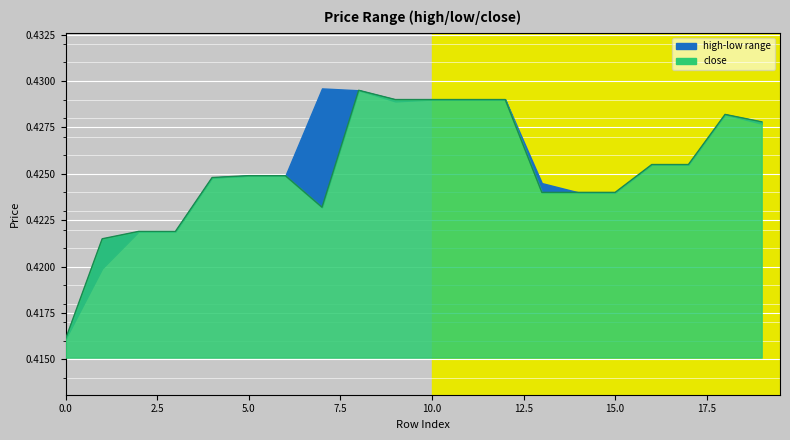

True or false: close has more than 2 interior local peaks.

False